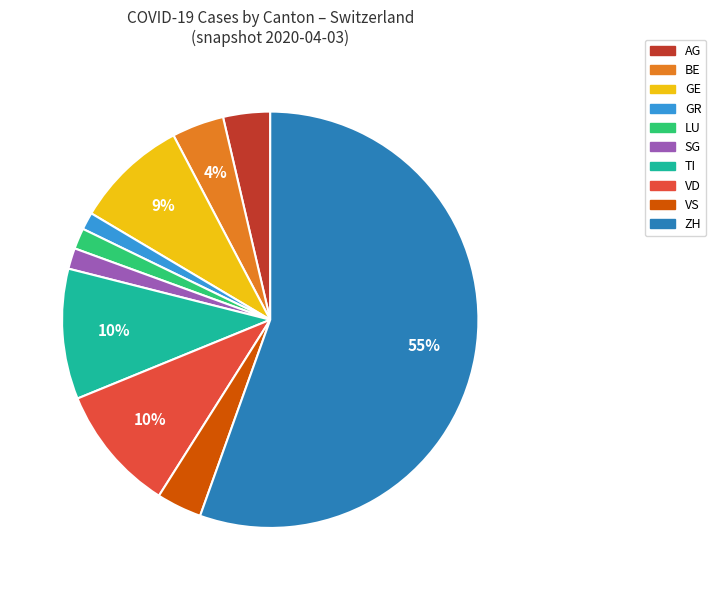

Which has a higher value, SG or VS?

VS